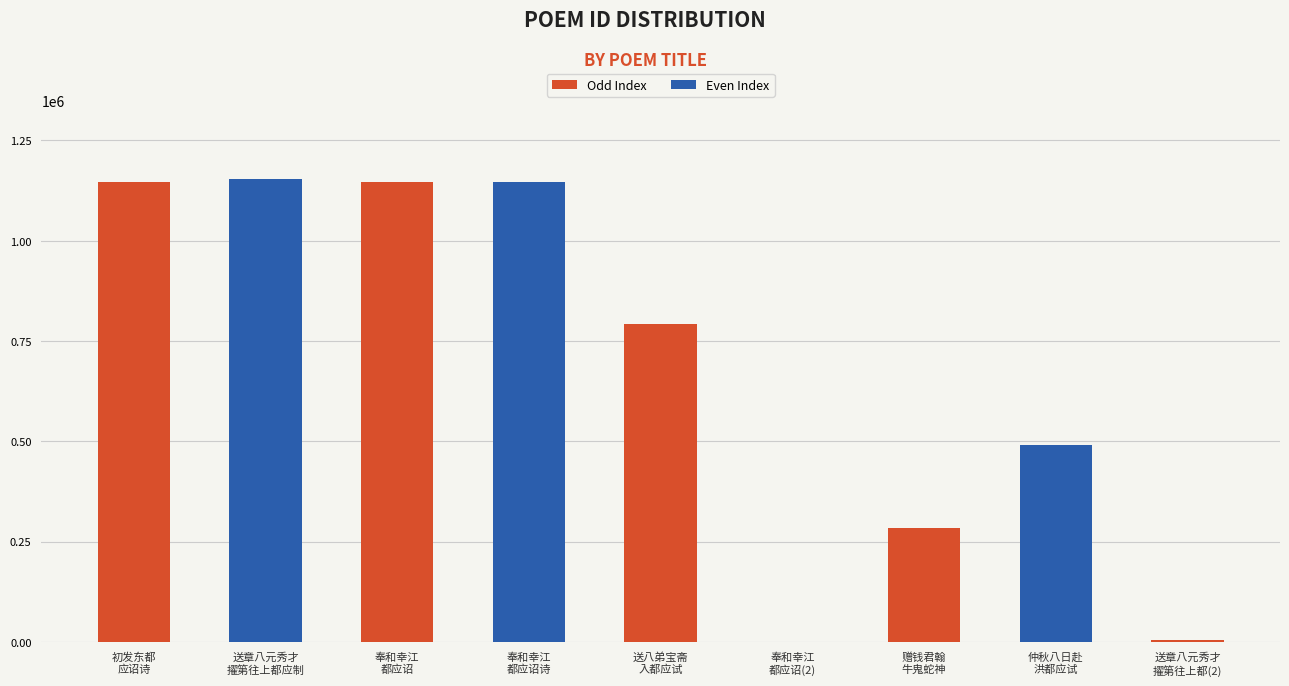

What is the change in value from 奉和幸江
都应诏 to 奉和幸江
都应诏诗?

-643